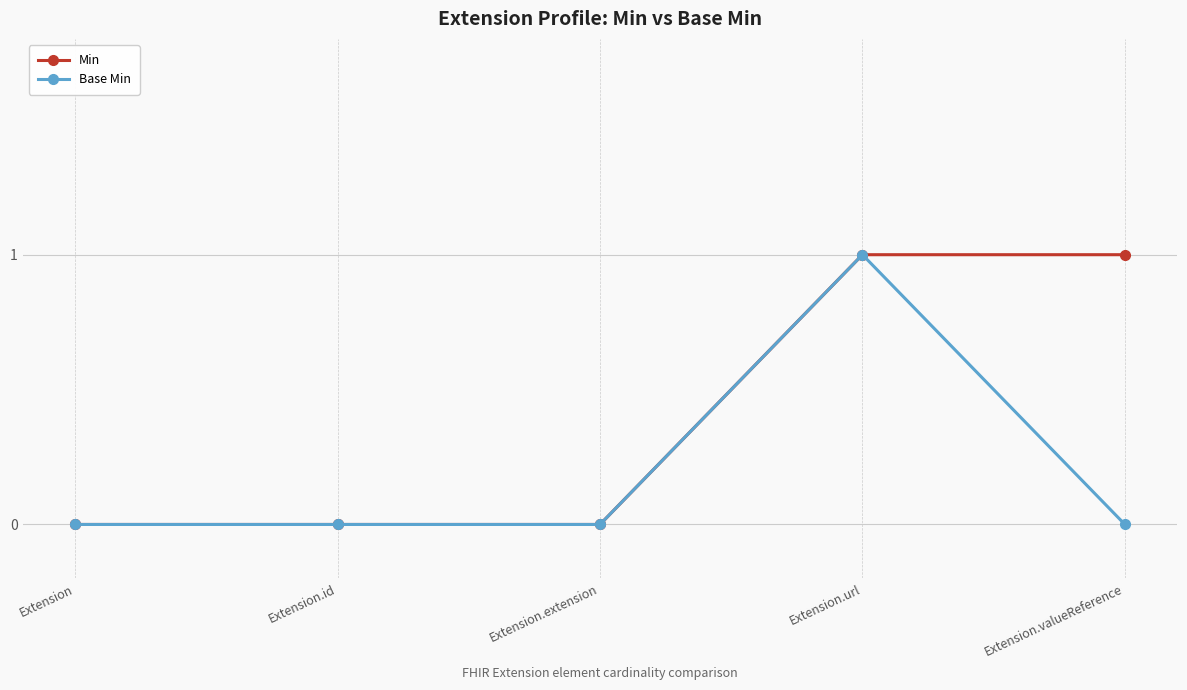

Rank the series by their average value, from highest to lowest.

Min, Base Min